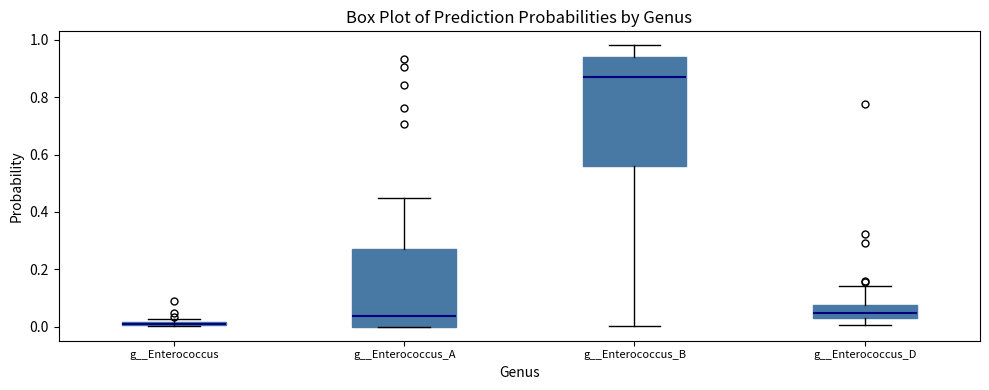

Where is the lower edge of the box for g__Enterococcus on the y-axis? The values are not printed on the chart, so give them approximately, as read against the axis.

0.00